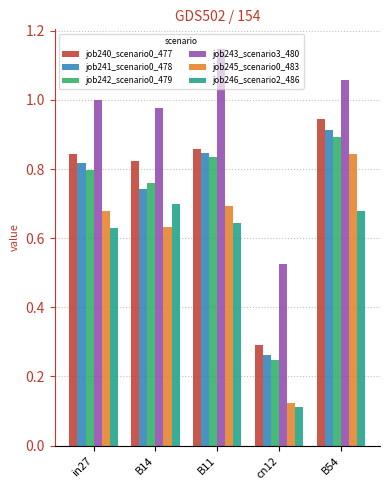

Count the number of categories in the chart.

5